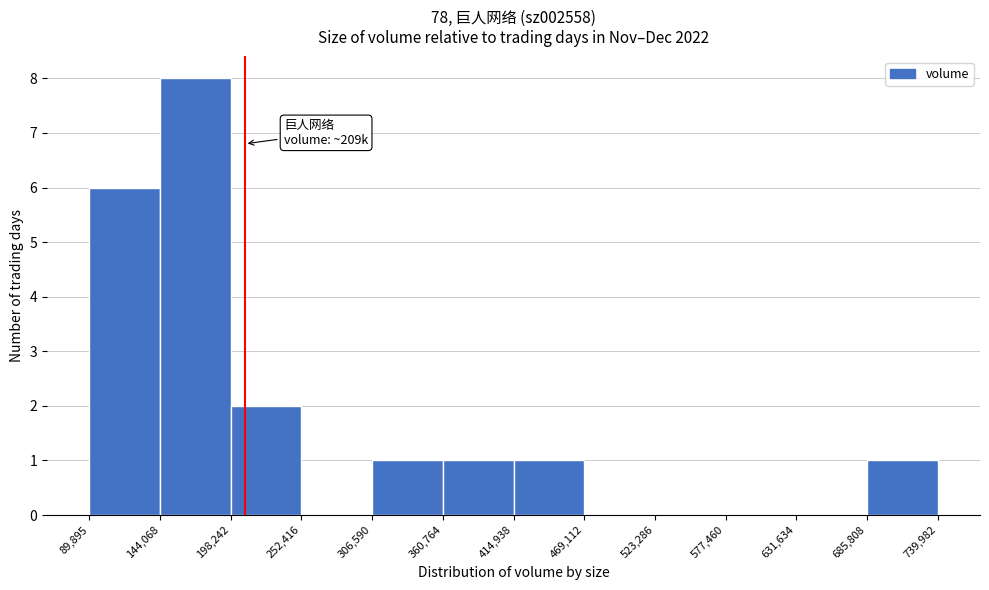

Which range on the x-axis has the tallest bar?

144,068 to 198,242